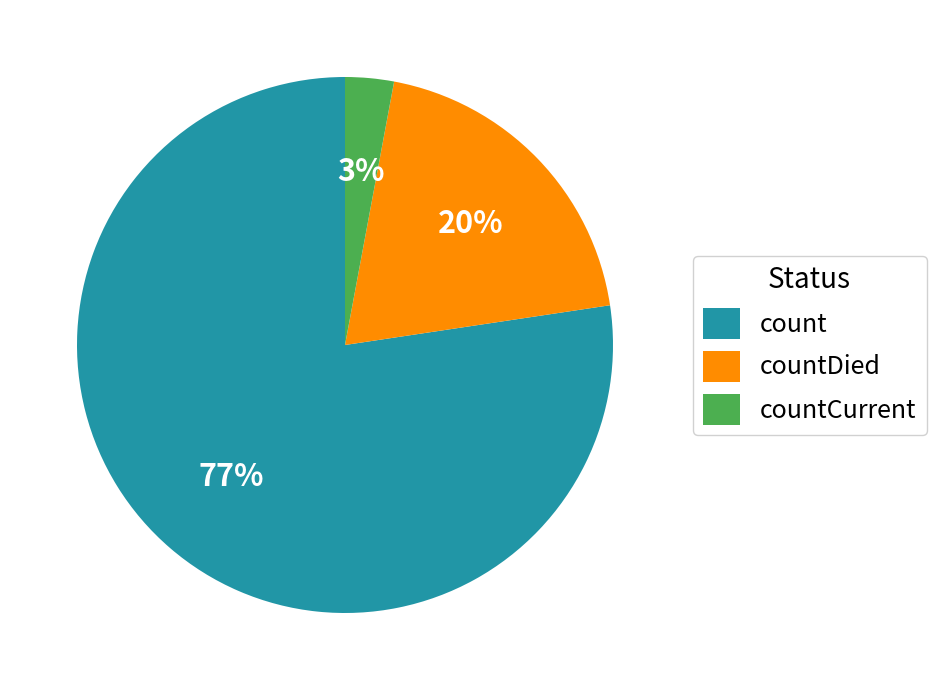

Do count and countCurrent together represent more than half of the pie?

Yes